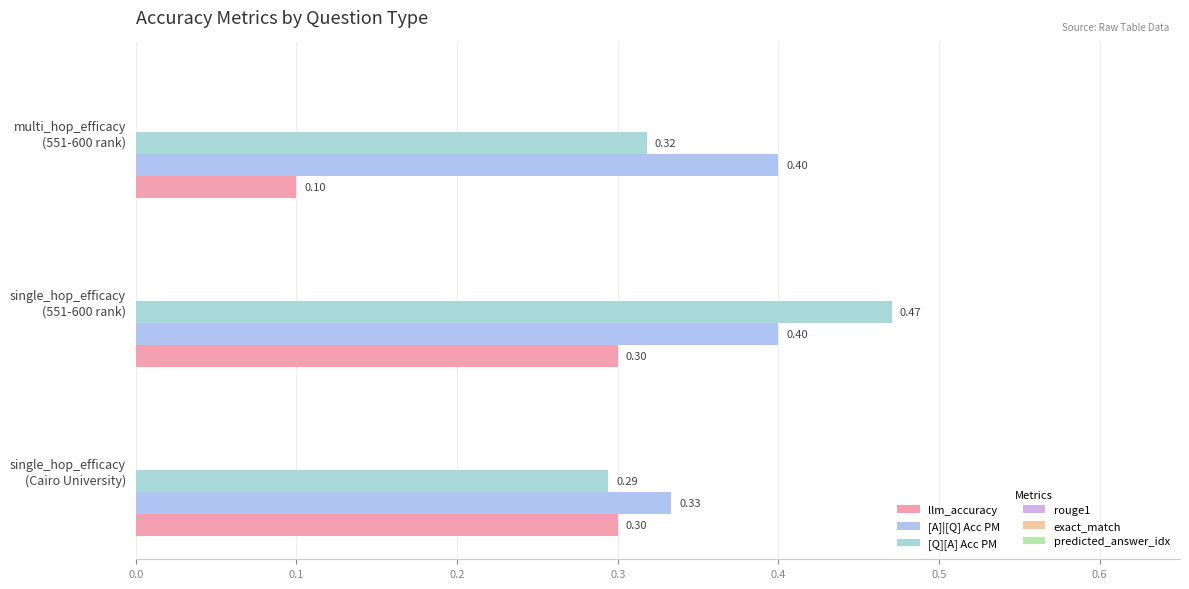

How many distinct data groups are displayed?

3